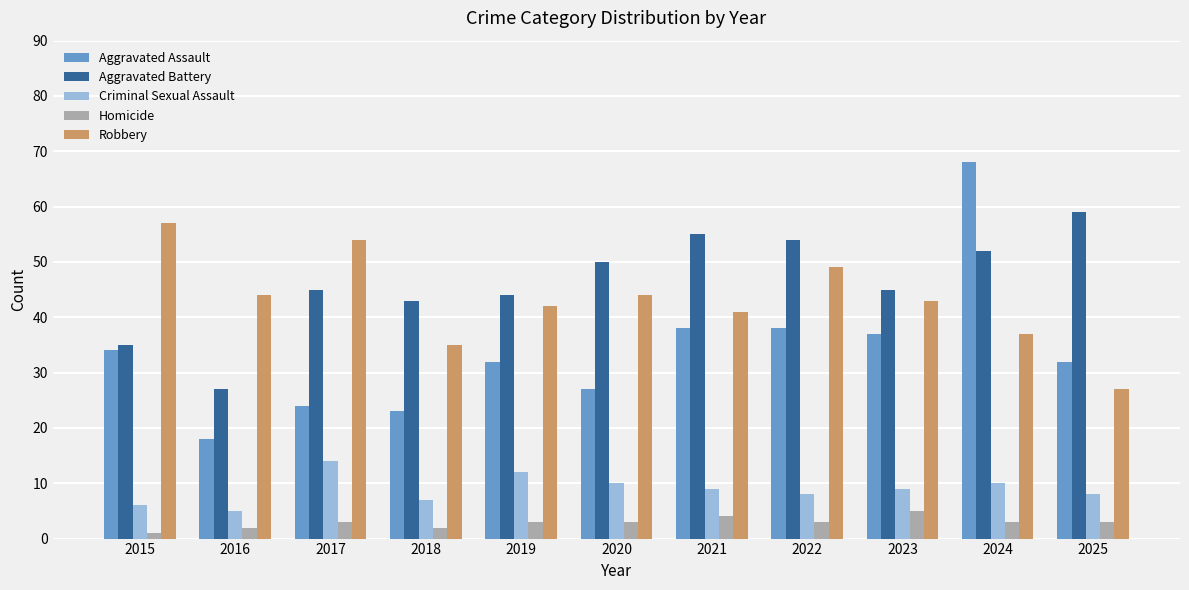

How many bars are there in total?

55